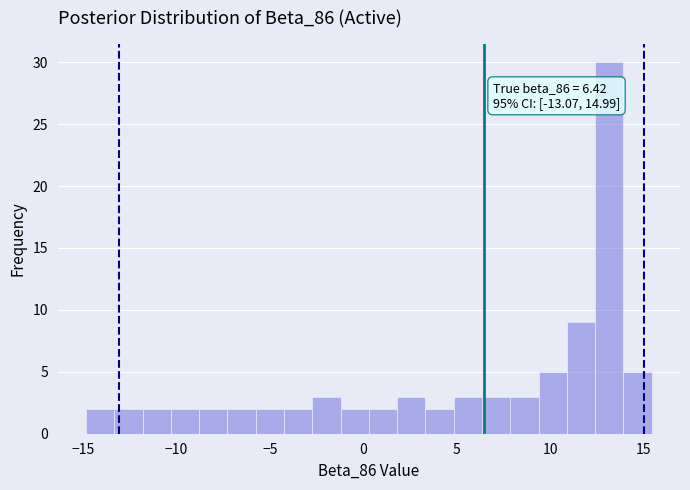

Around what value on the x-axis is the tallest bar? Give the approximate position of its centre, as read against the axis.

13.0